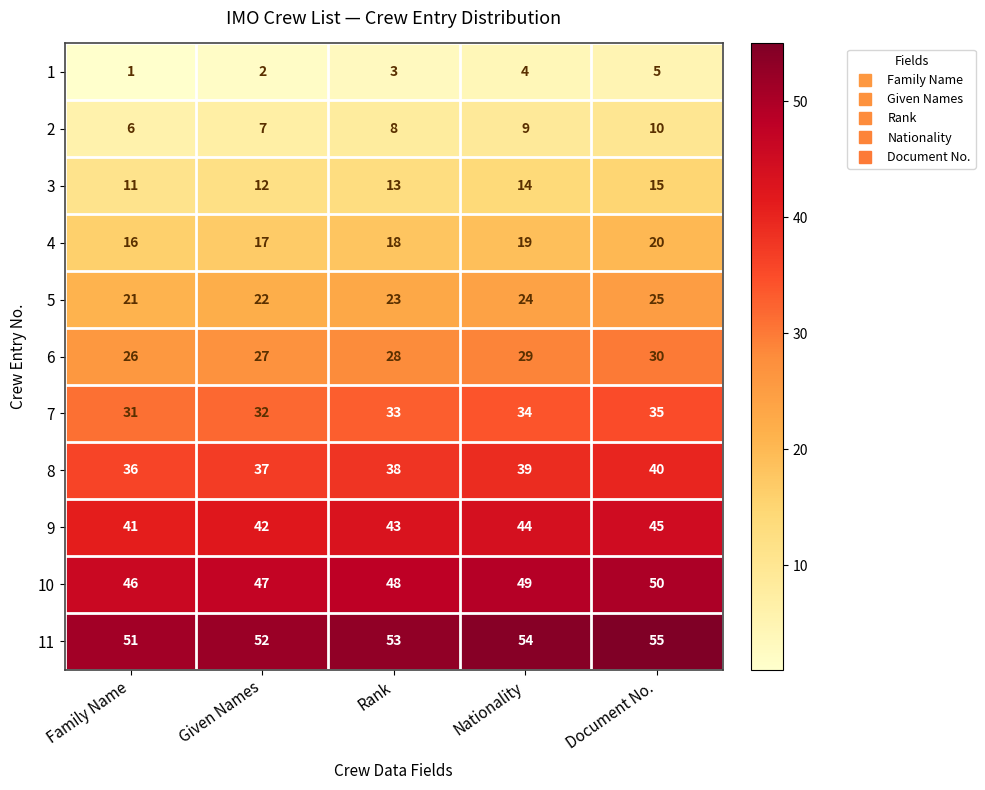

How many 5 values are between 22 and 24?

3